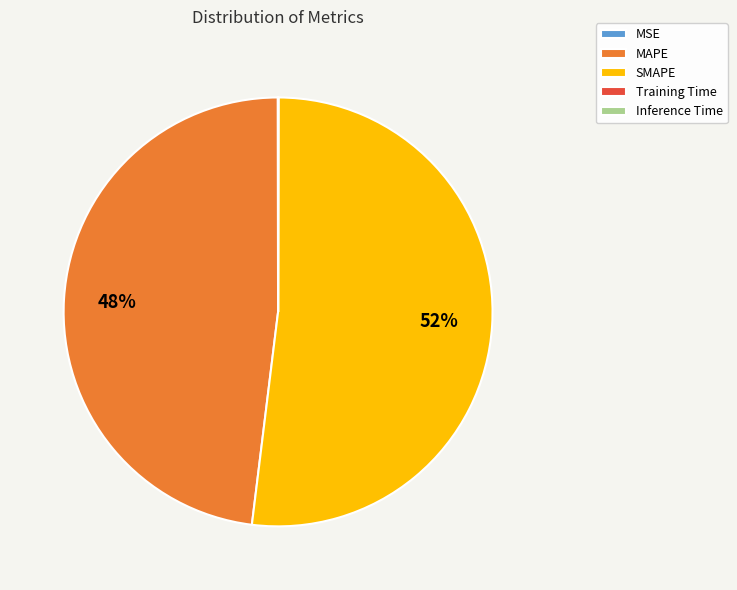

To the nearest percent, what percentage of the pie is MAPE?

48%